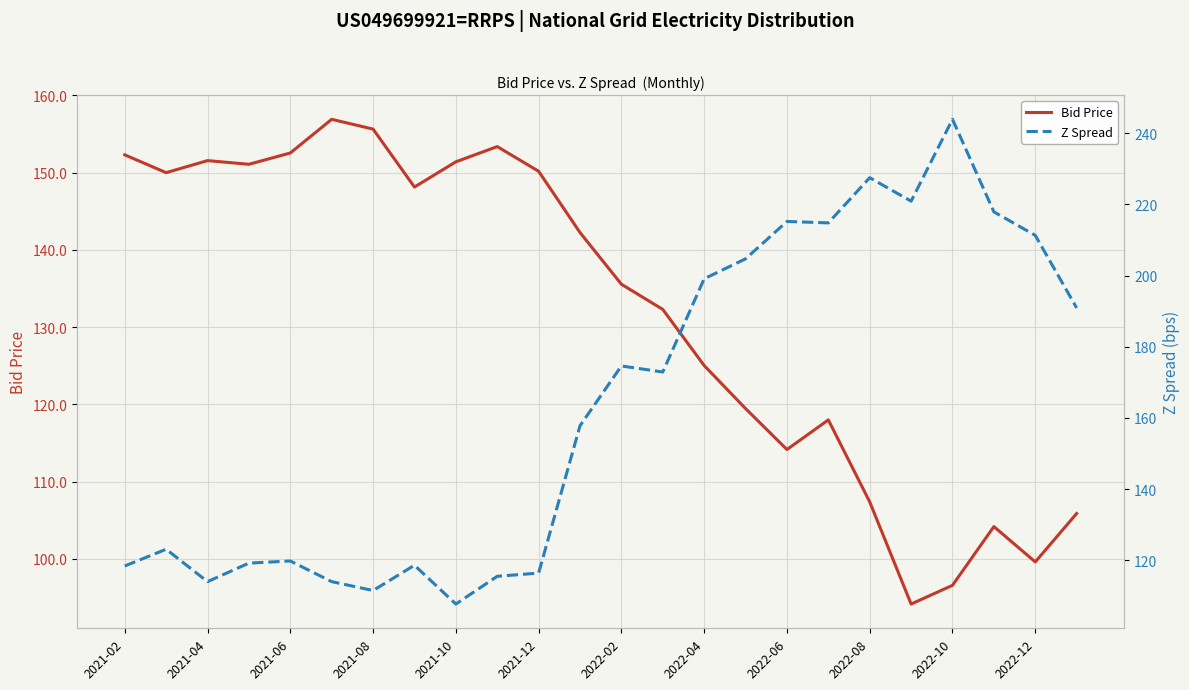

Is it true that Z Spread equals 121.7 at 2022-06?

False